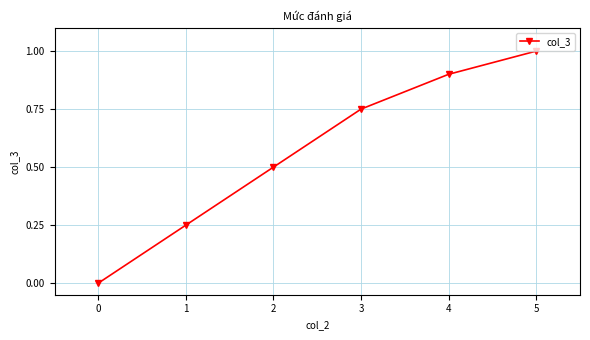

The chart shows a value of 0.8 at 3. True or false?

True